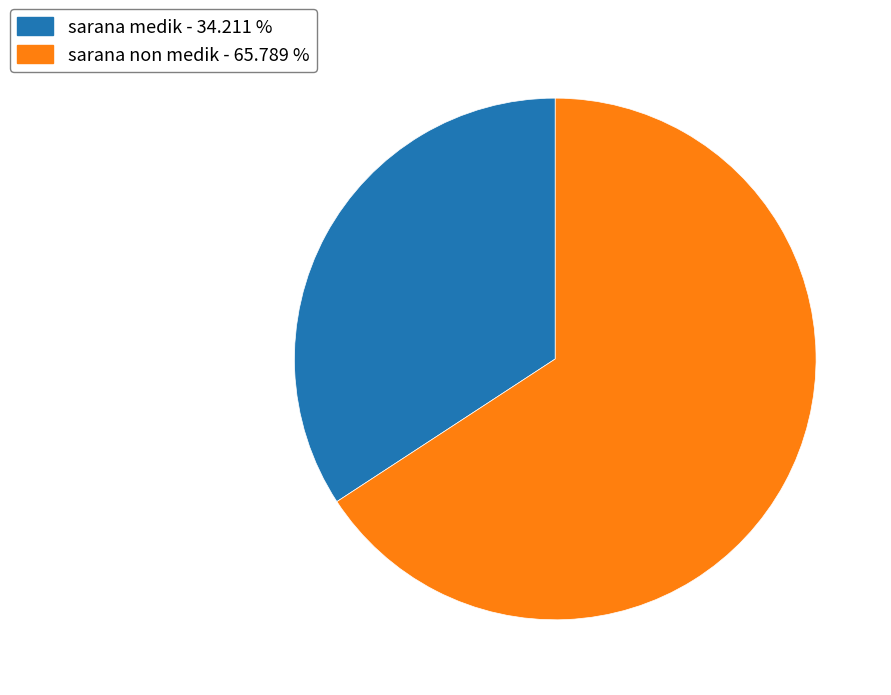

How many slices are in this pie chart?

2